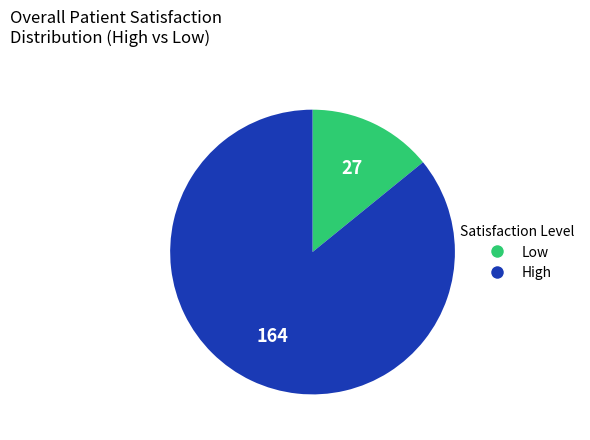

Is there a majority slice in this chart?

Yes